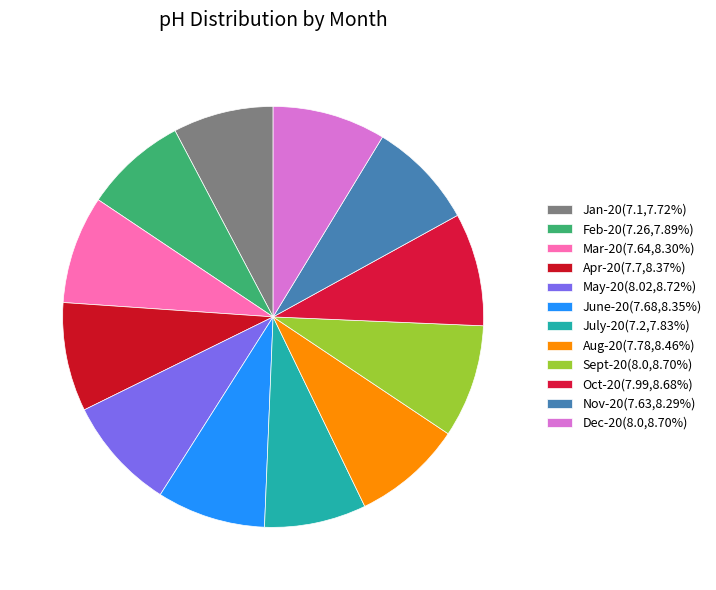

Which category has the smallest portion of the pie?

Jan-20